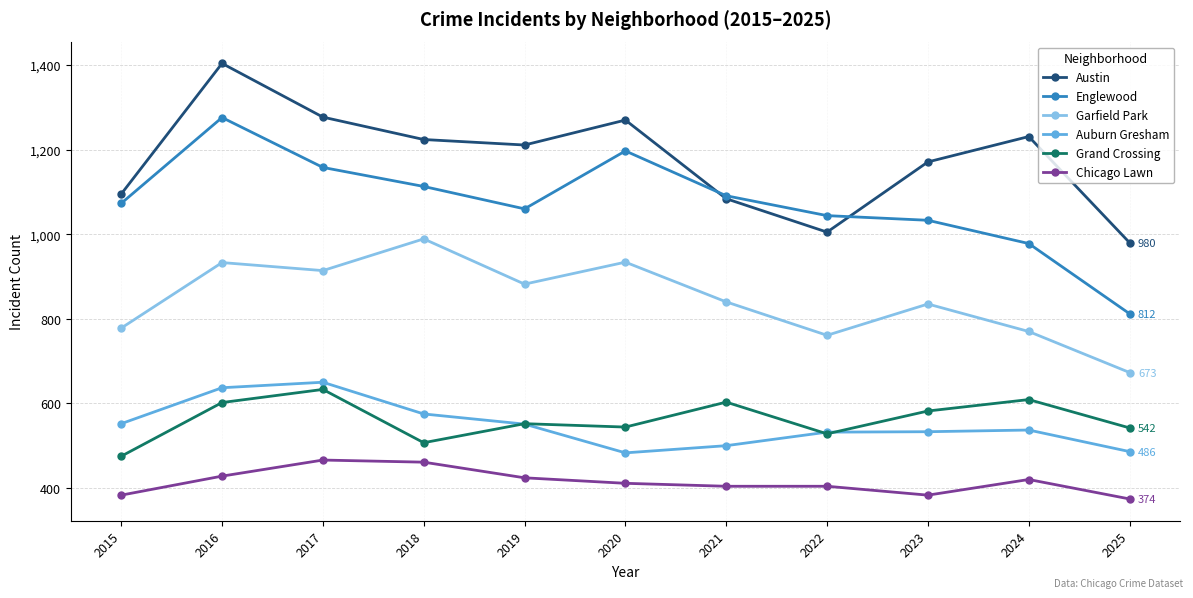

Which series changed the most between 2022 and 2025?

Englewood